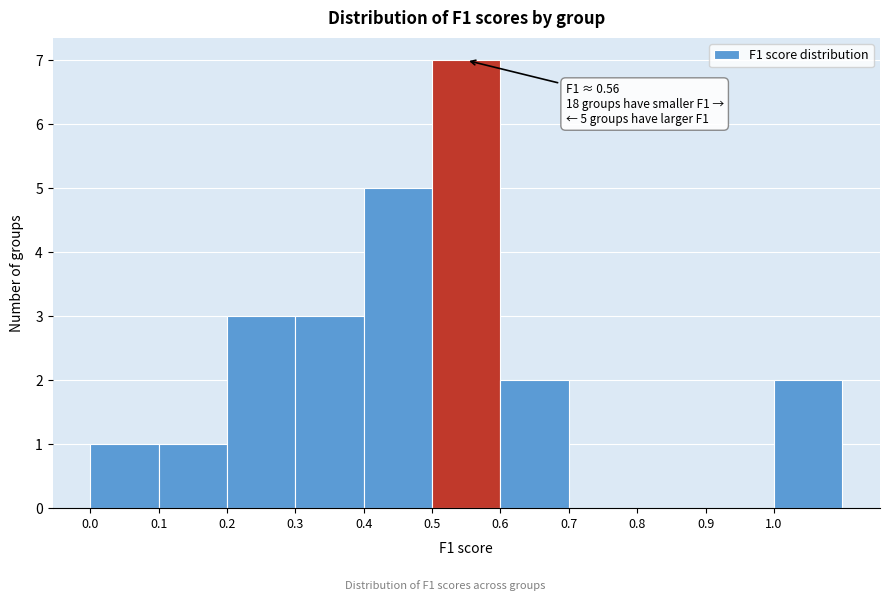

Which range on the x-axis has the tallest bar?

0.5 to 0.6